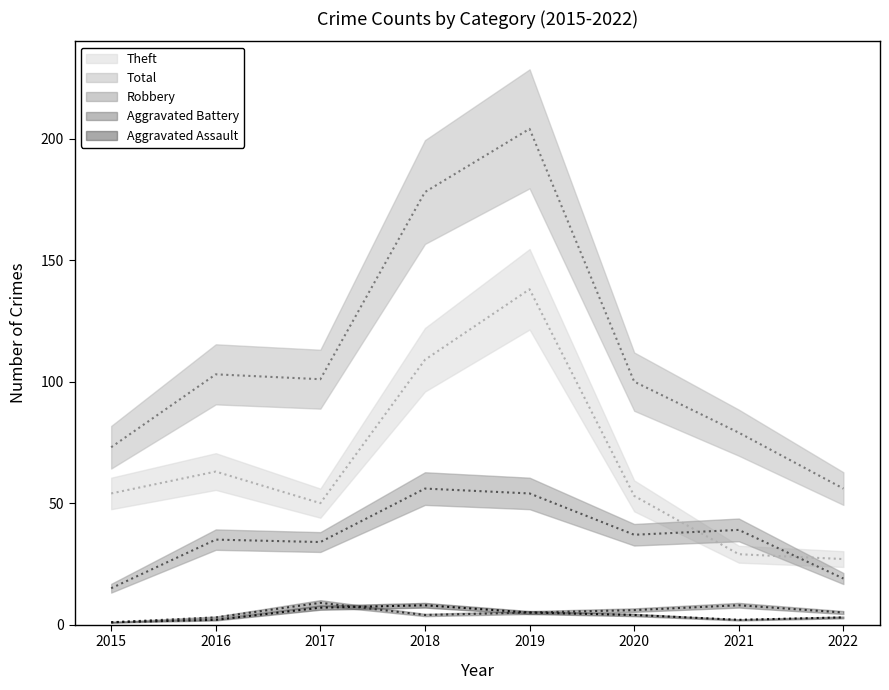

Which series changed the most between 2017 and 2021?

Total